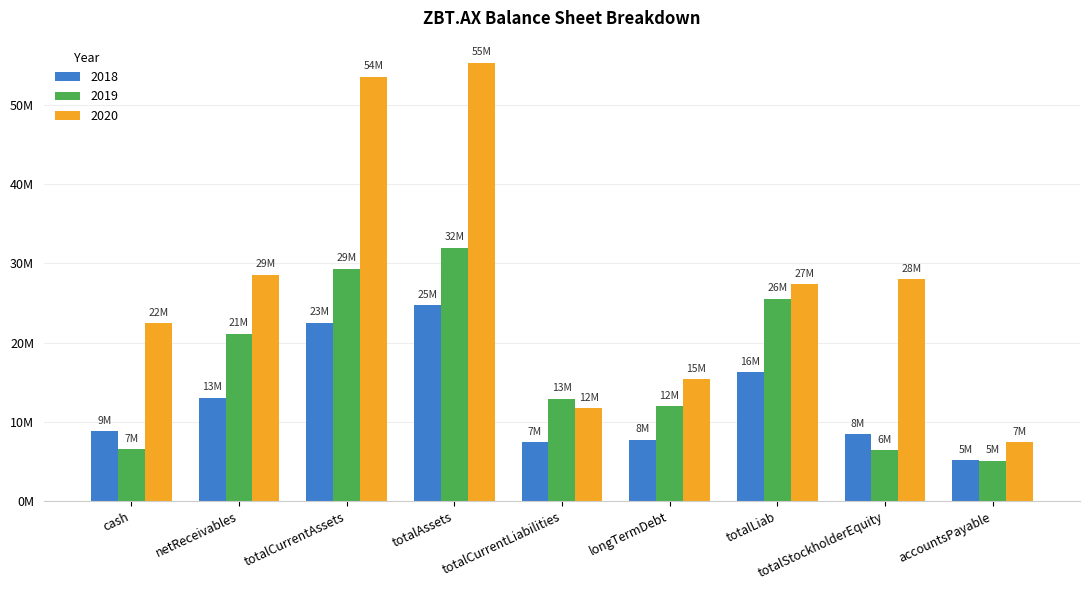

Are the bars grouped side by side (vs. stacked)?

Yes